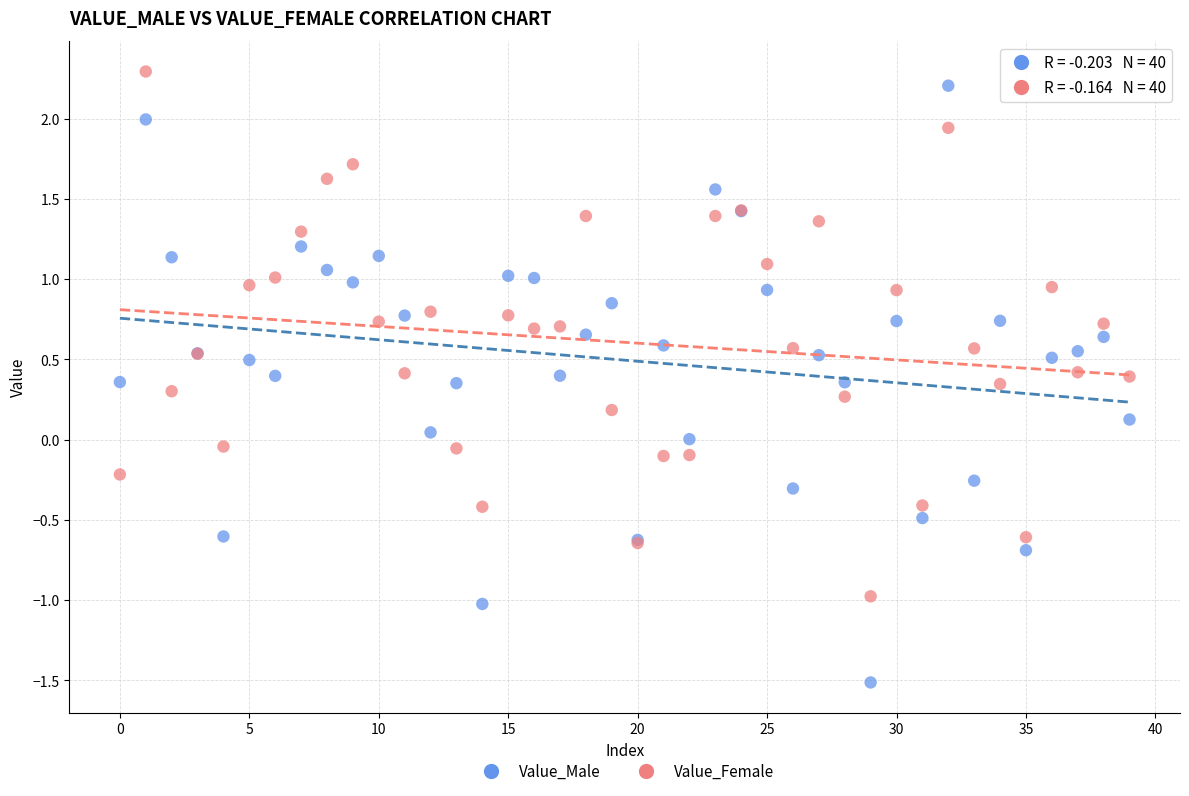

Which series contains the lowest Y value?

Value_Male